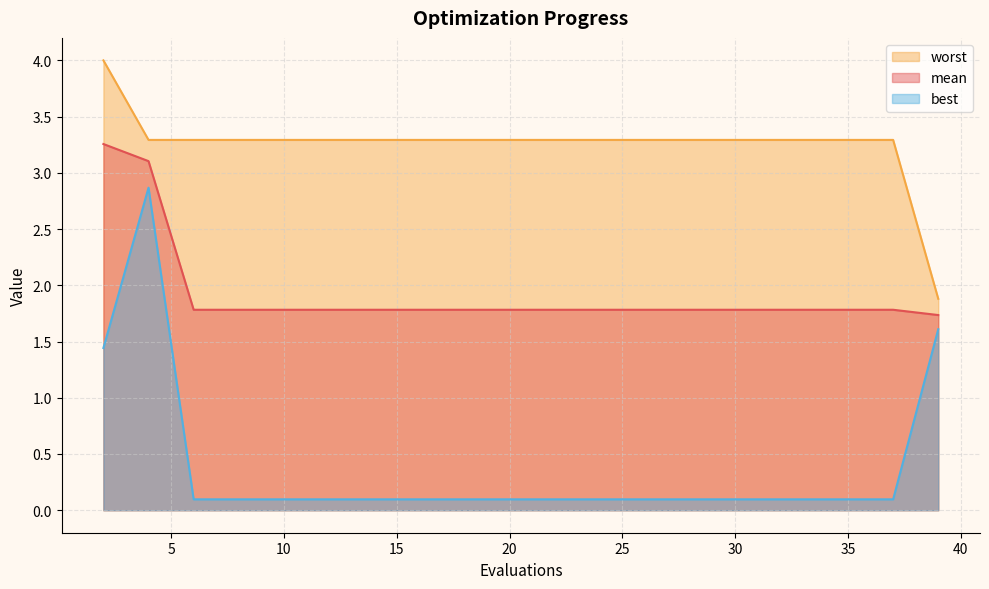

Is it true that worst equals 4.9 at 20?

False